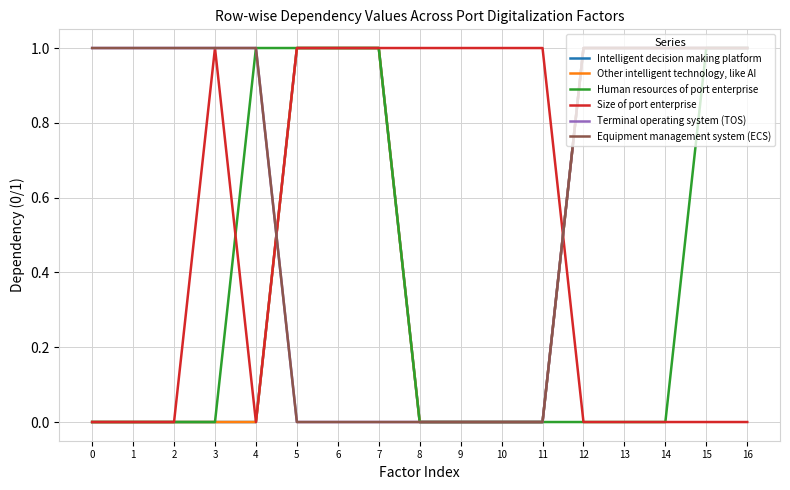

Between 6 and 11, which is larger?

6